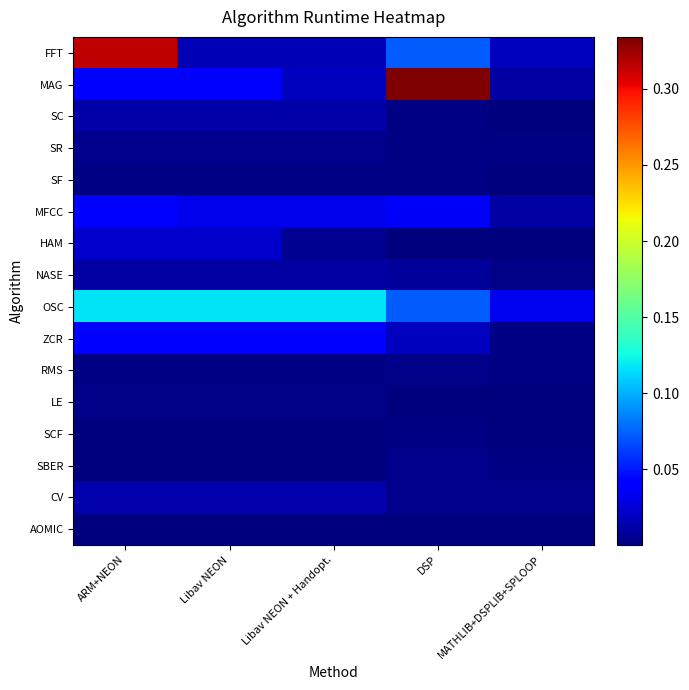

What is the total value across all series at MATHLIB+DSPLIB+SPLOOP?

0.1